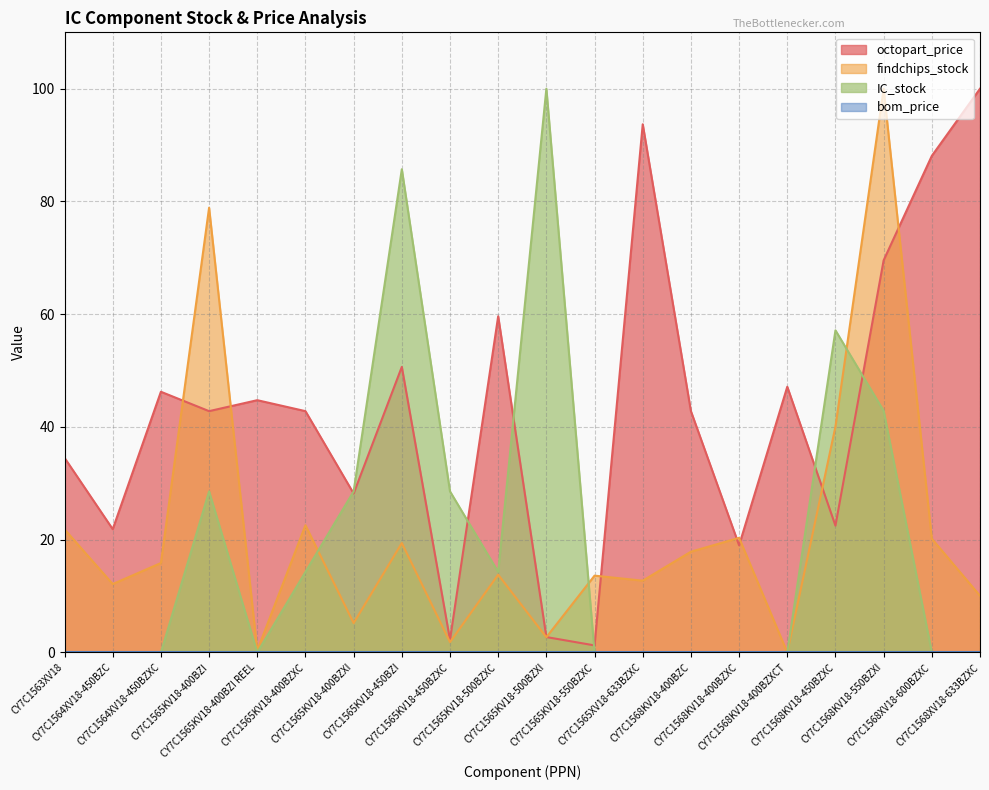

Reading left to right, transcribe all the data shown in this chart.

octopart_price: 34.5	21.9	46.2	42.8	44.8	42.8	28.2	50.7	2.3	59.6	2.7	1.3	93.7	42.8	19.0	47.1	22.5	69.6	88.1	100.0
findchips_stock: 21.8	12.1	15.9	78.9	0.4	22.6	5.2	19.4	1.8	13.8	2.7	13.6	12.7	17.9	20.3	0.0	40.1	100.0	20.2	10.1
IC_stock: 0.0	0.0	0.0	28.6	0.0	14.3	28.6	85.7	28.6	14.3	100.0	0.0	0.0	0.0	0.0	0.0	57.1	42.9	0.0	0.0